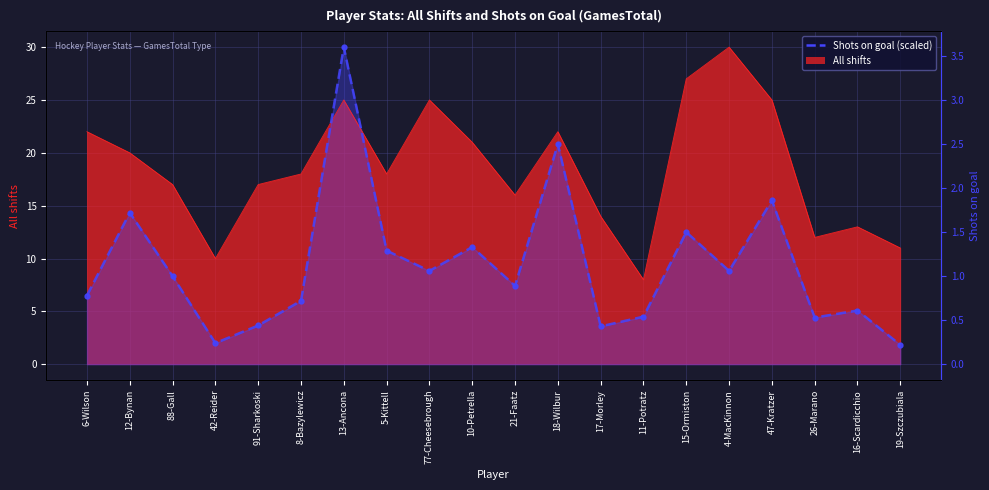

What is the difference between the highest and lowest values at 47-Kratzer?

9.5